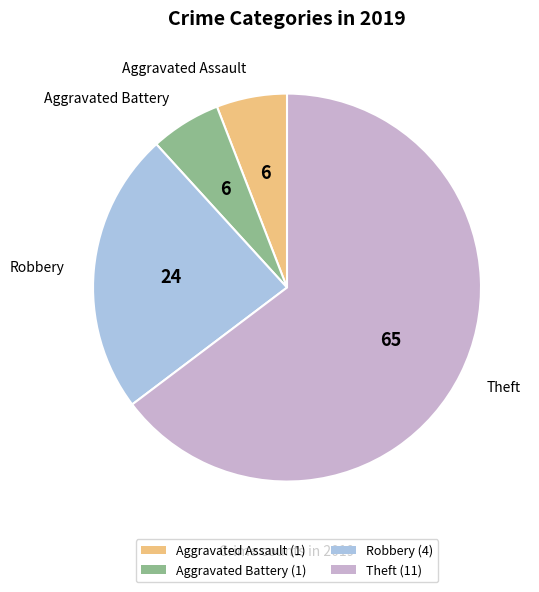

Which slice represents more than half of the pie?

Theft